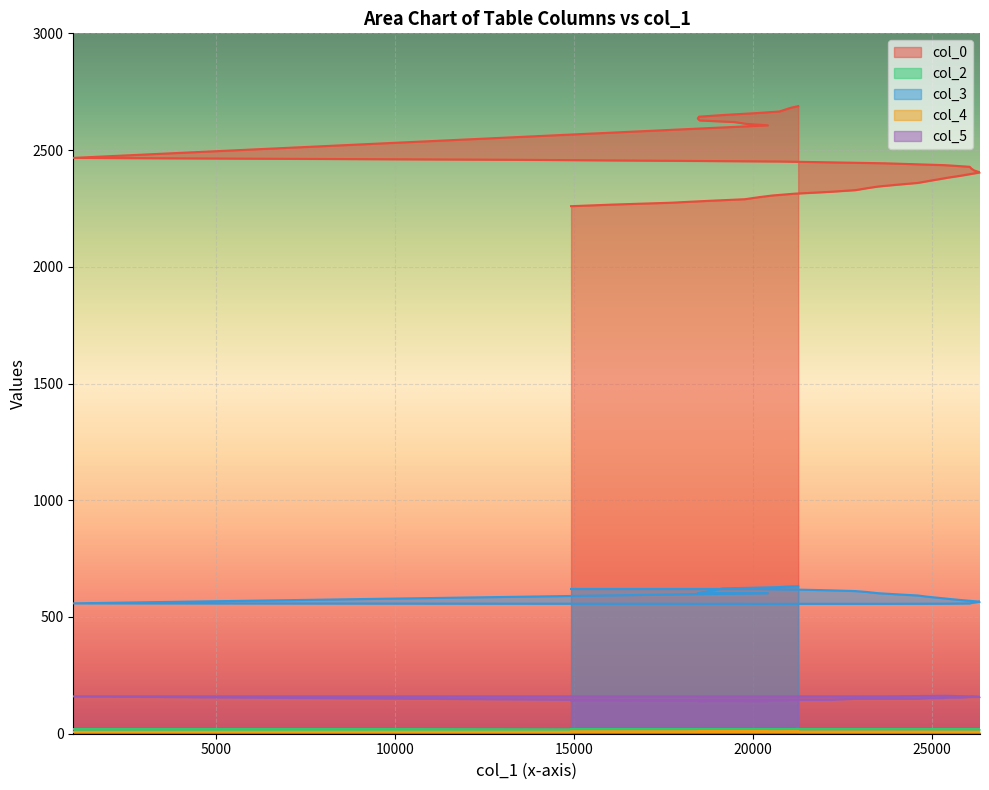

What is the label of the 7th point from the right?

18488